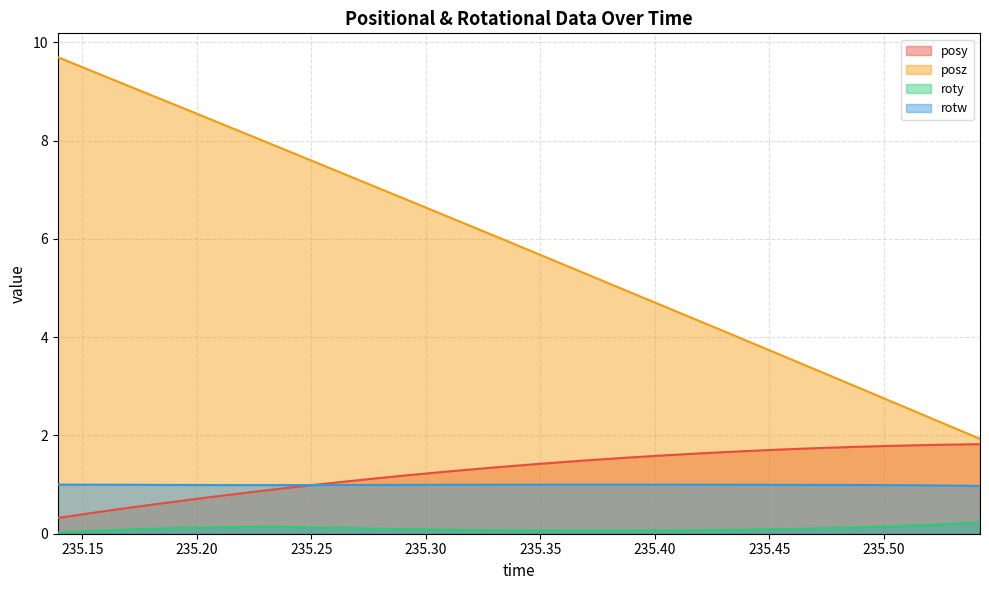

What is the maximum value shown in the chart?

9.7